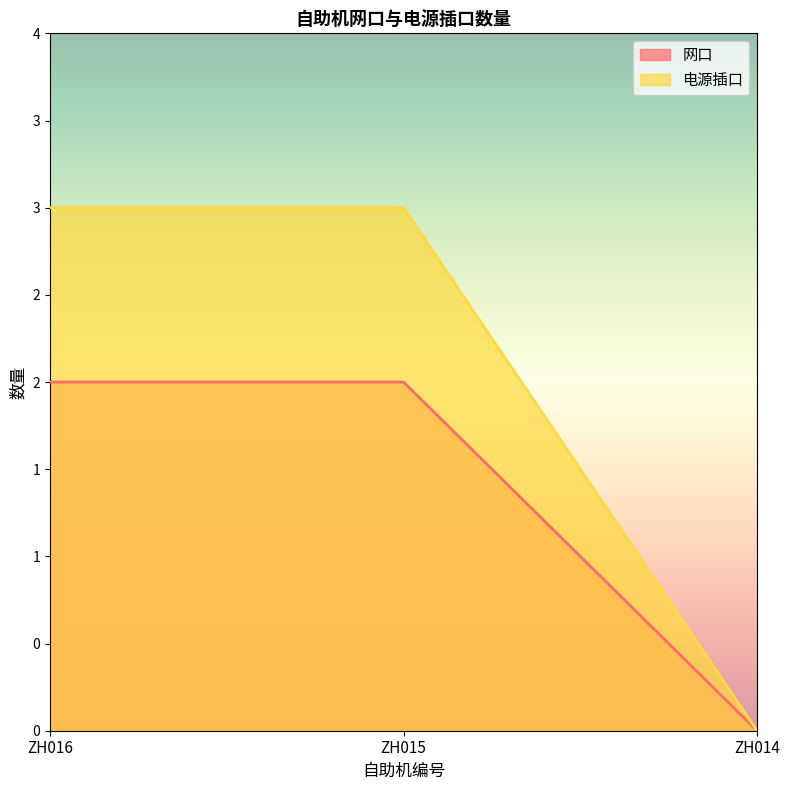

What is the approximate value of 电源插口 at ZH015?

3